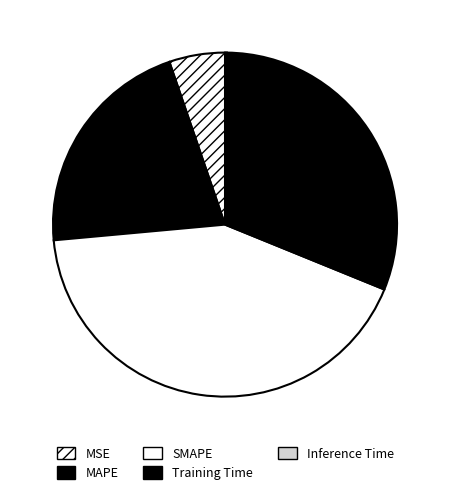

What percentage is the SMAPE slice, to the nearest percent?

42%